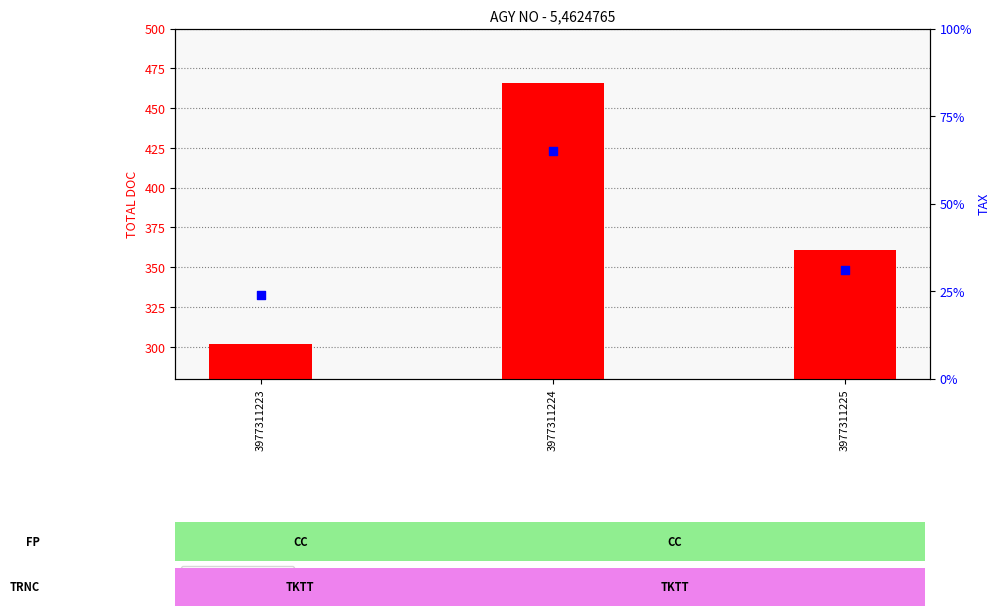

Which series has the largest total across all categories?

total doc